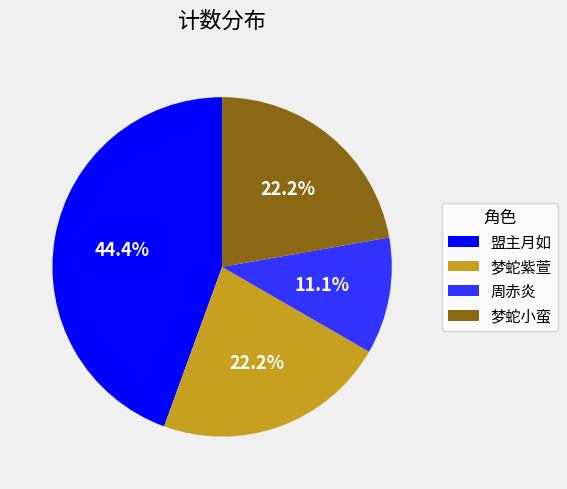

To the nearest percent, what portion does 梦蛇小蛮 represent?

22%